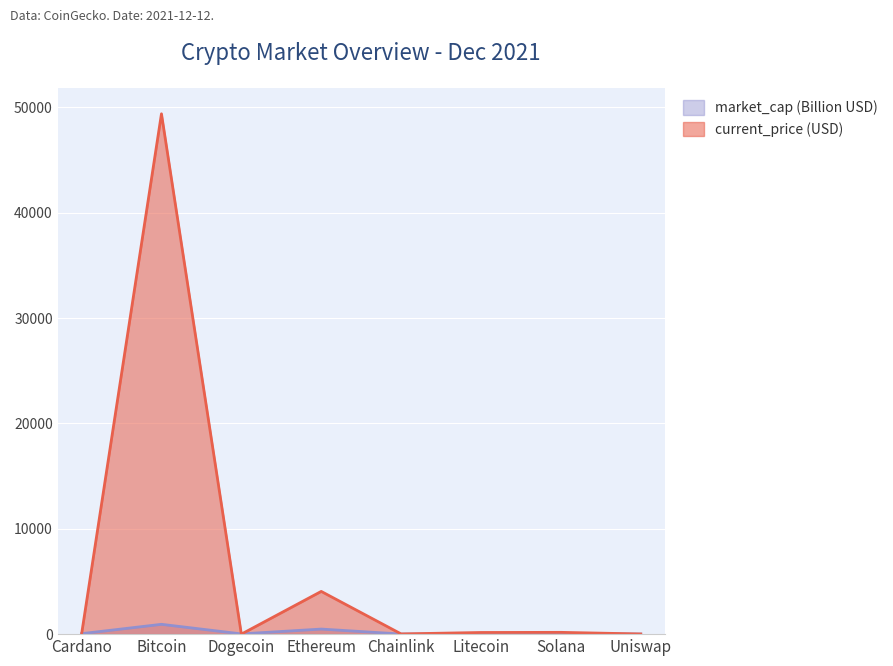

Which series ends up on top after the final intersection of current_price and market_cap?

current_price